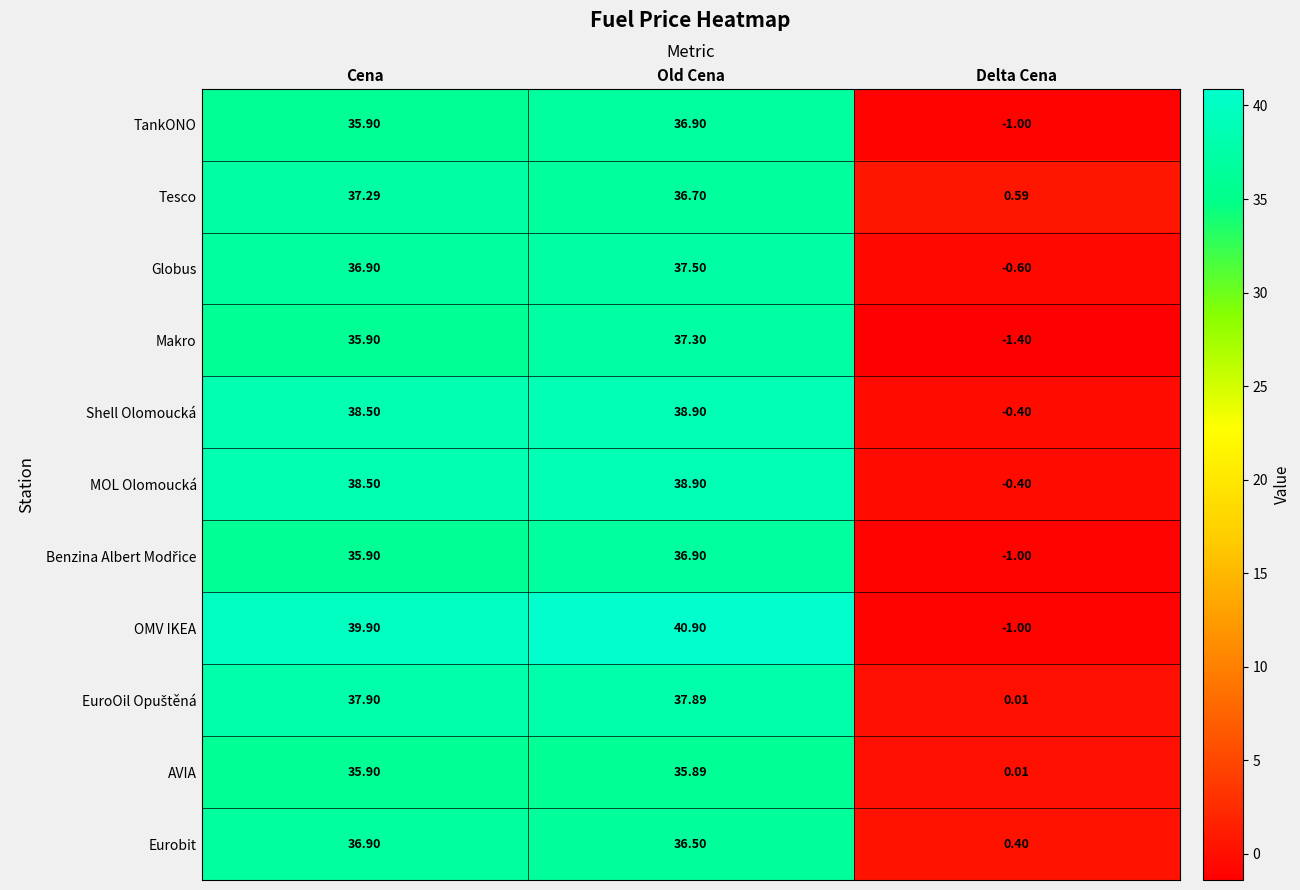

Where is Tesco nearest to the value 18?

Delta Cena